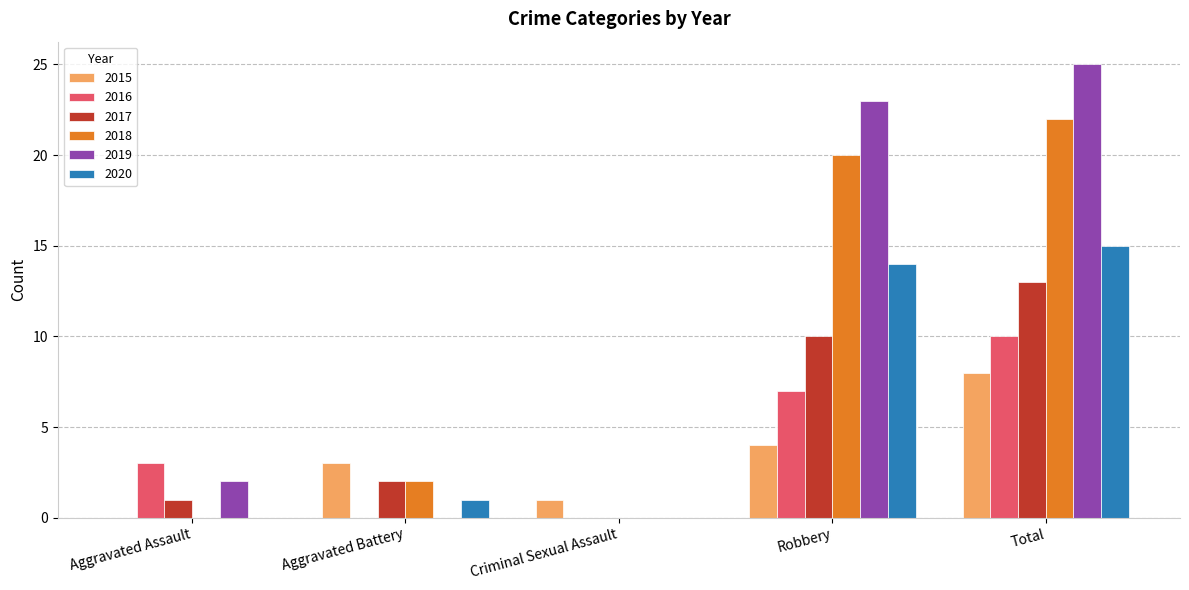

True or false: 2020 has a value of 15 at Total.

True